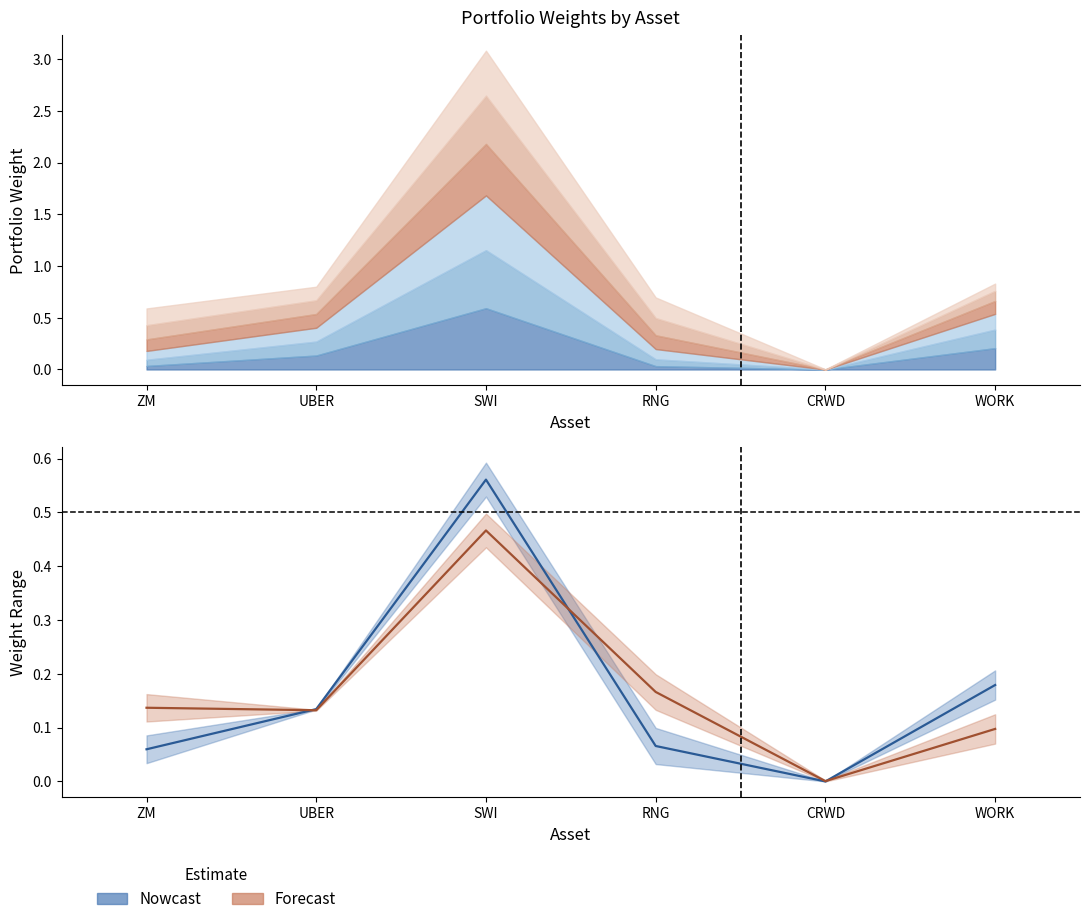

At which category does Forecast mean reach its first local peak?

SWI